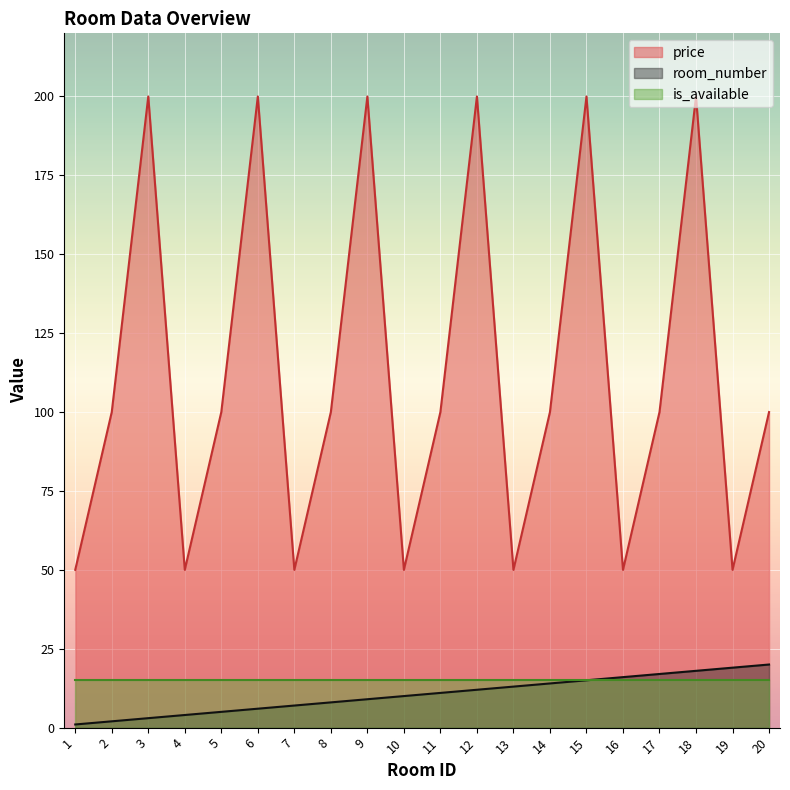

List the series in order of their peak value, highest first.

price, room_number, is_available